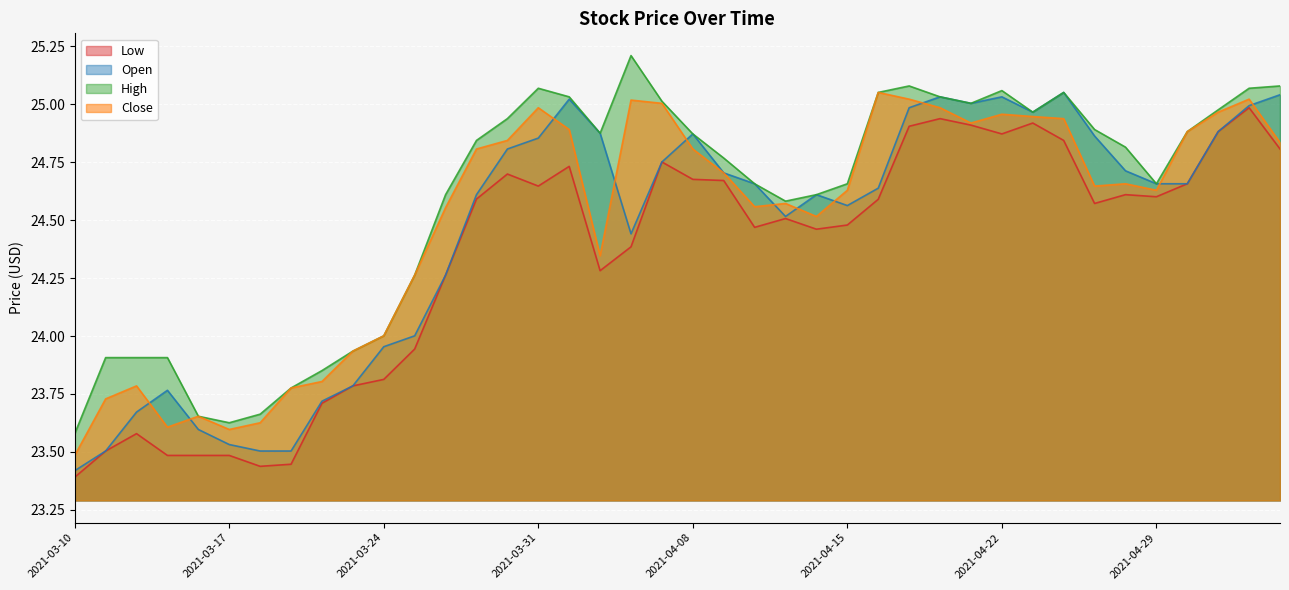

What is the difference between the maximum and minimum values in the Open series?

1.6